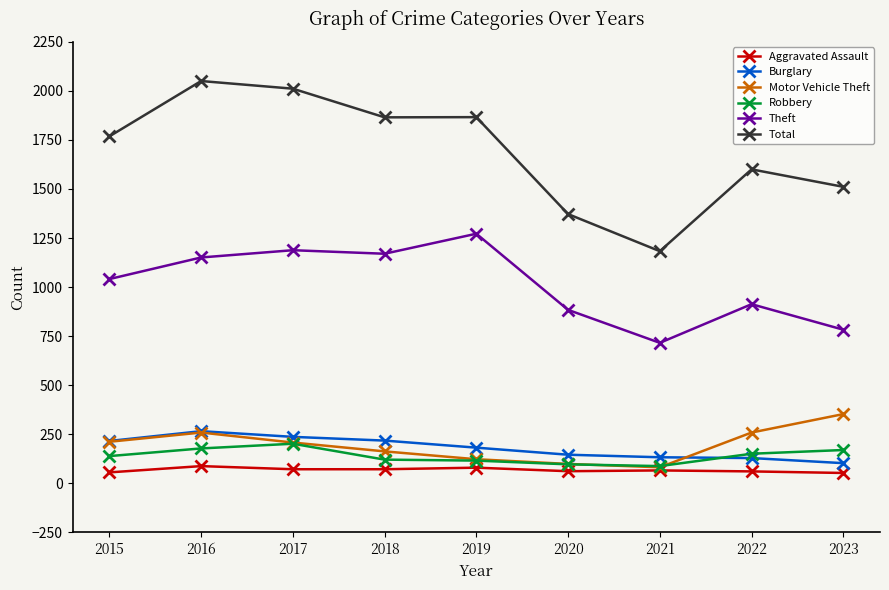

Between 2018 and 2023, which series saw the biggest shift?

Theft